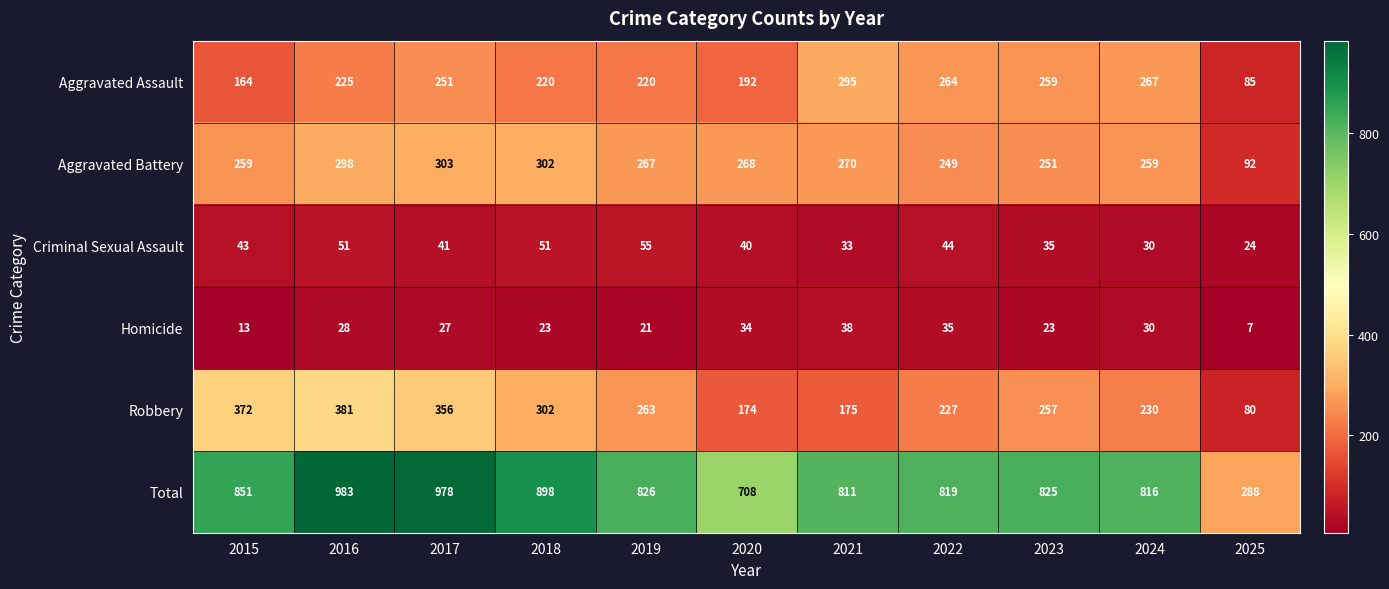

At how many categories does at least one series exceed 919?

2